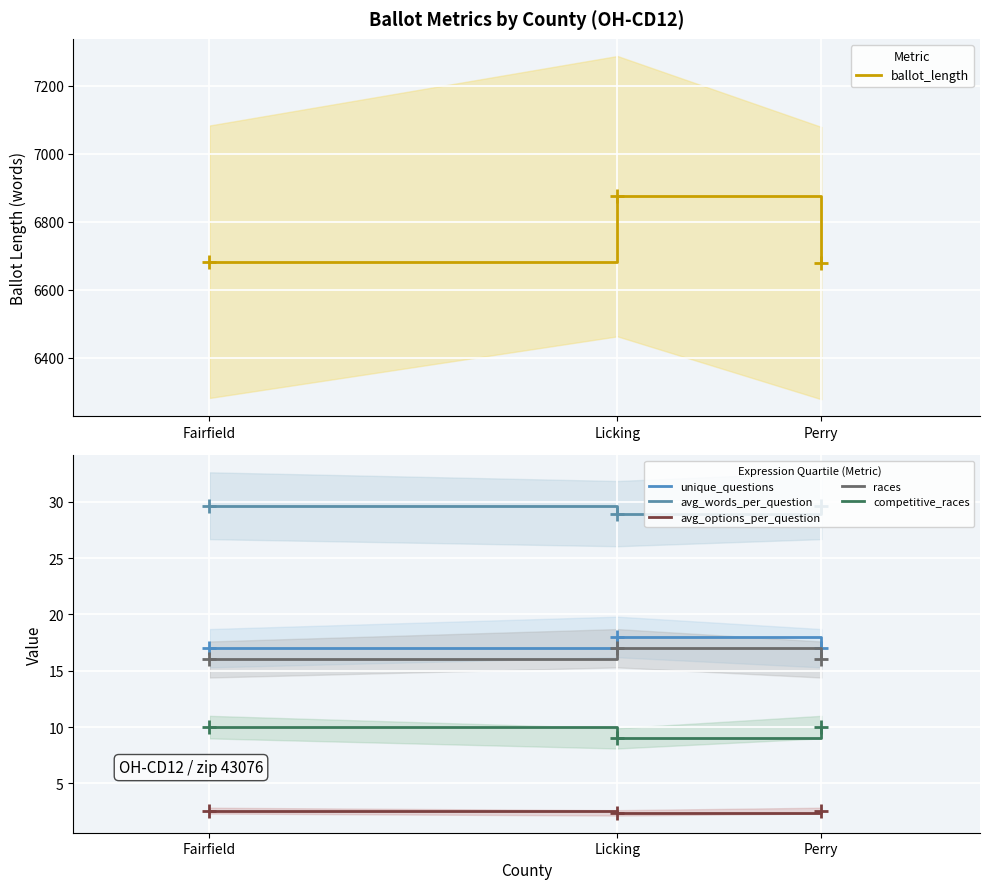

What is the sum of the ballot_length values at Licking and Fairfield?

13557